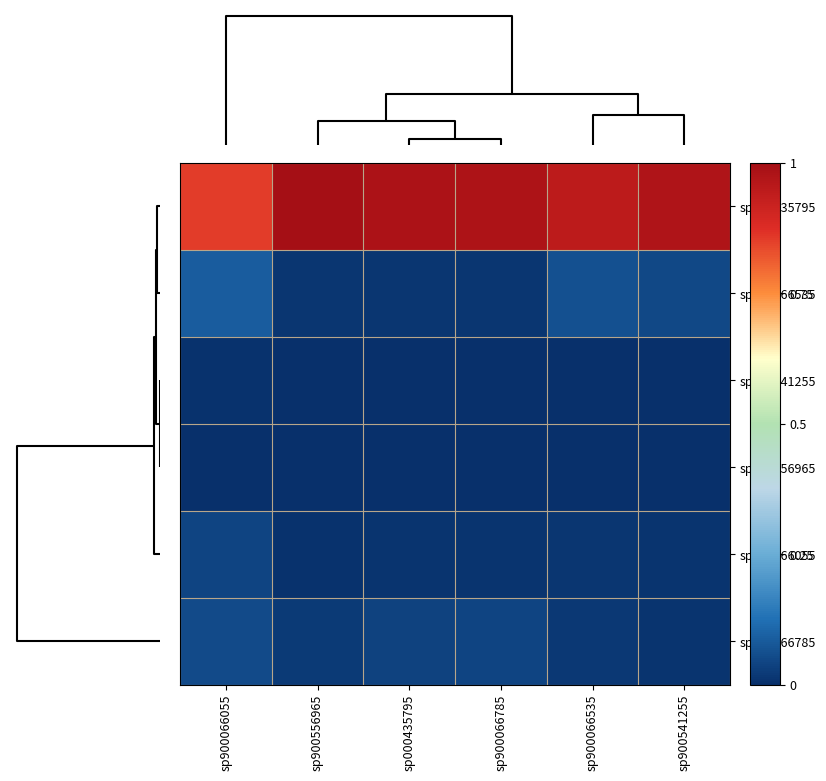

At which category does the chart reach its peak across all series?

sp900556965